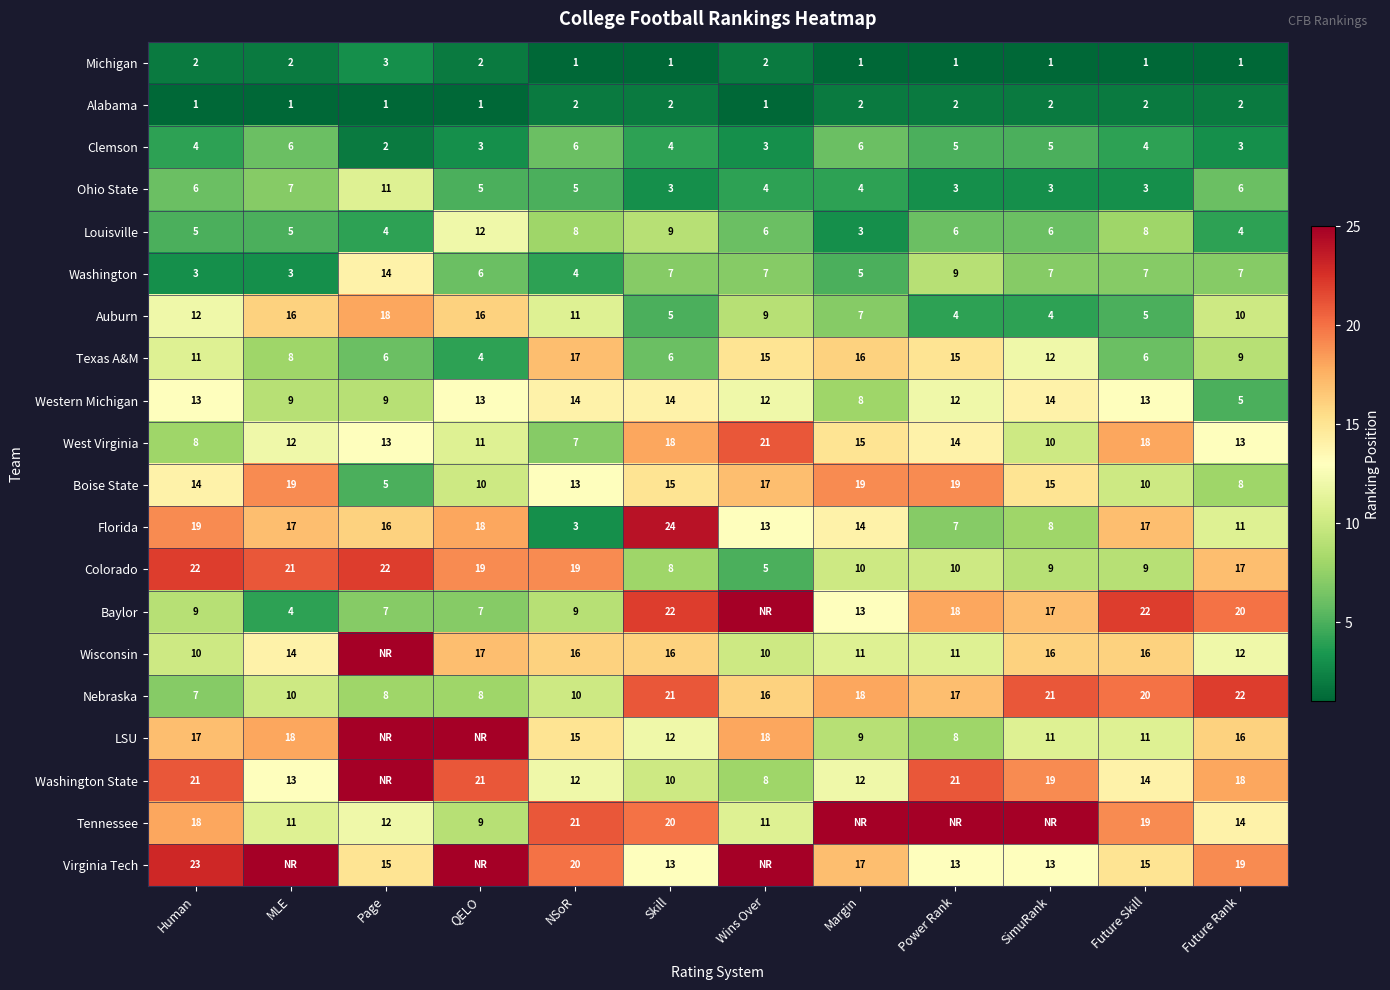

The value of Clemson at QELO is 3. True or false?

True